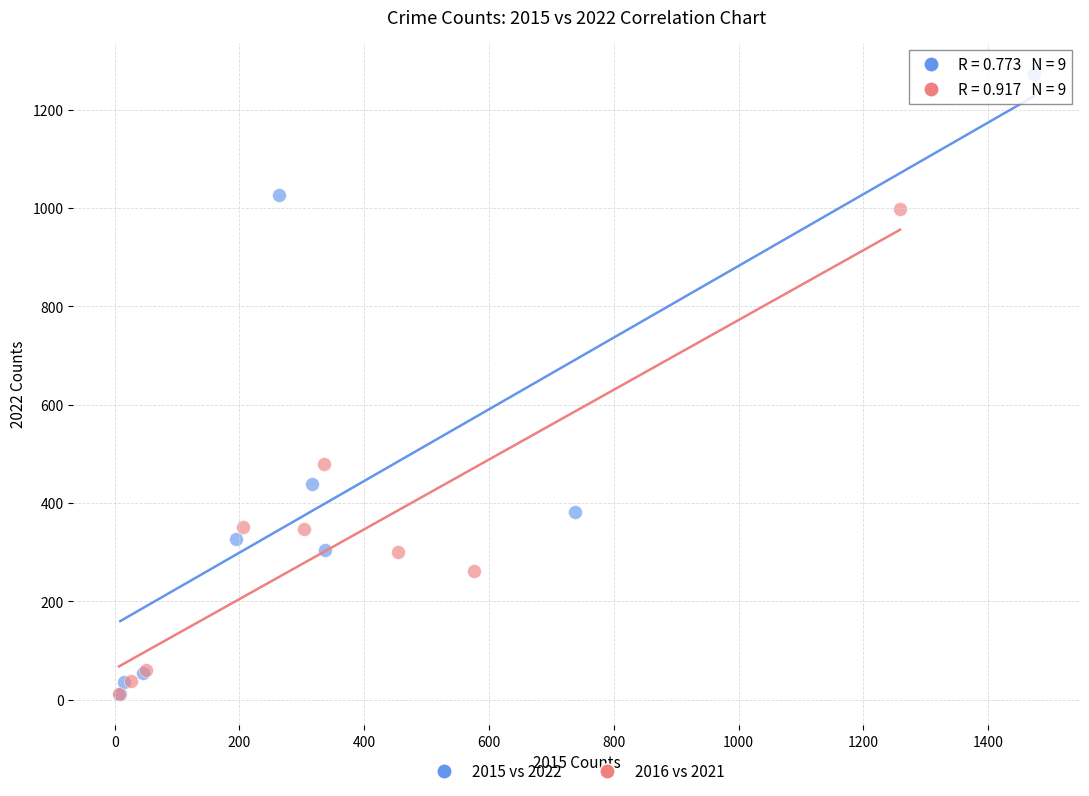

Which series has the widest spread of Y values?

2015 vs 2022